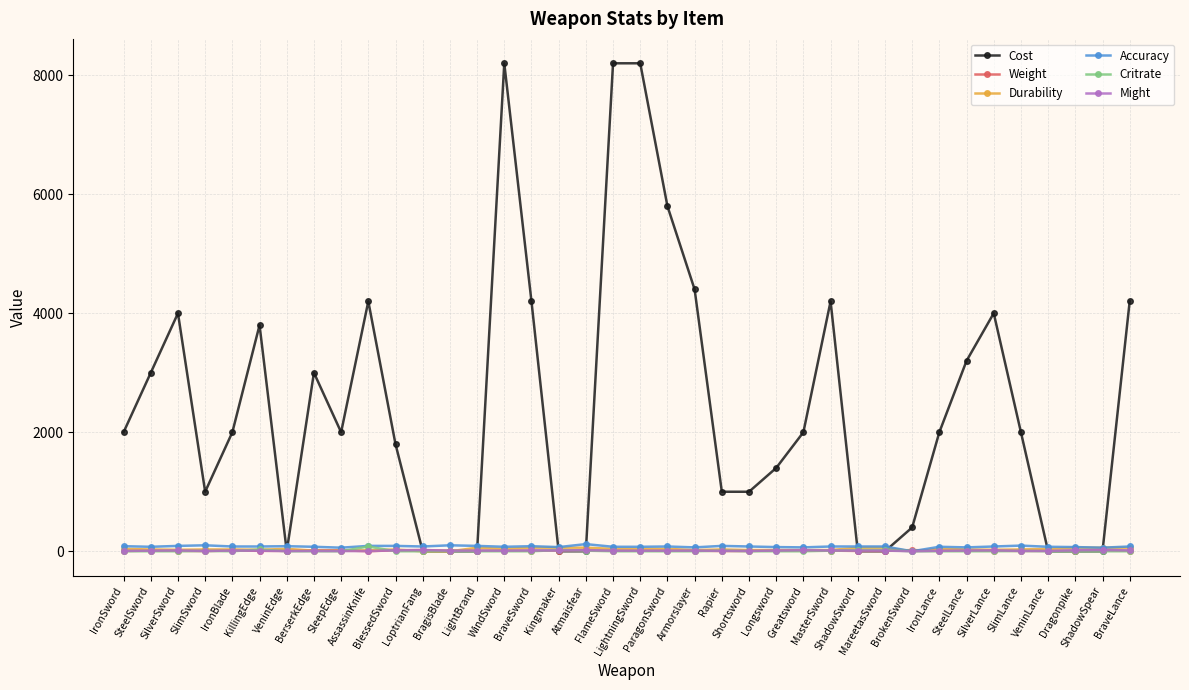

Which series has the largest total across all categories?

Cost